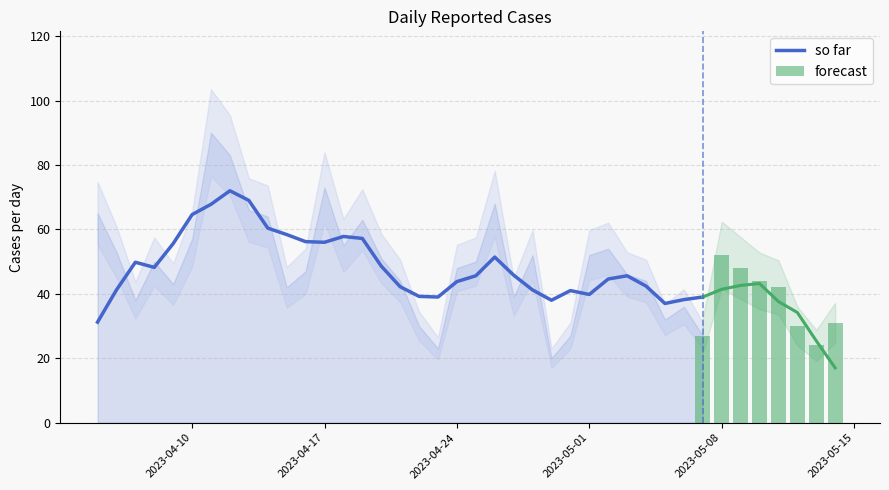

What is the highest value of the so far series?

72.0